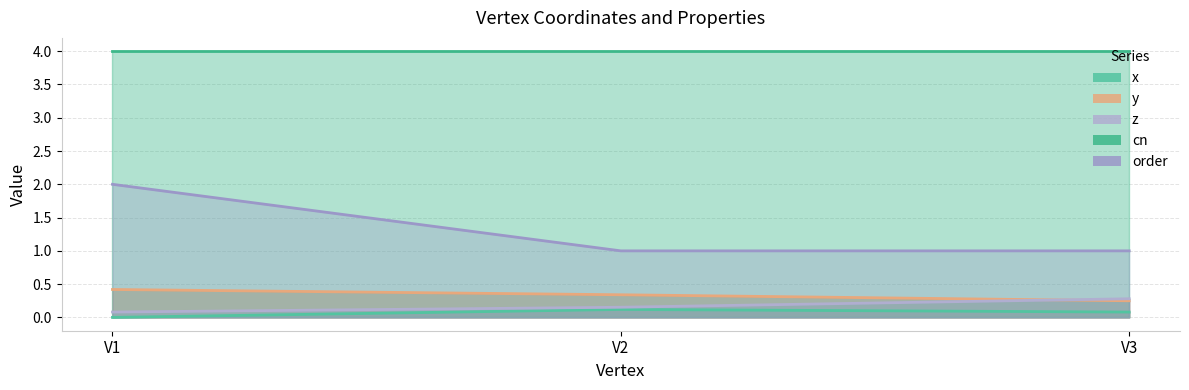

The x series shows 0.0 at V2. True or false?

False